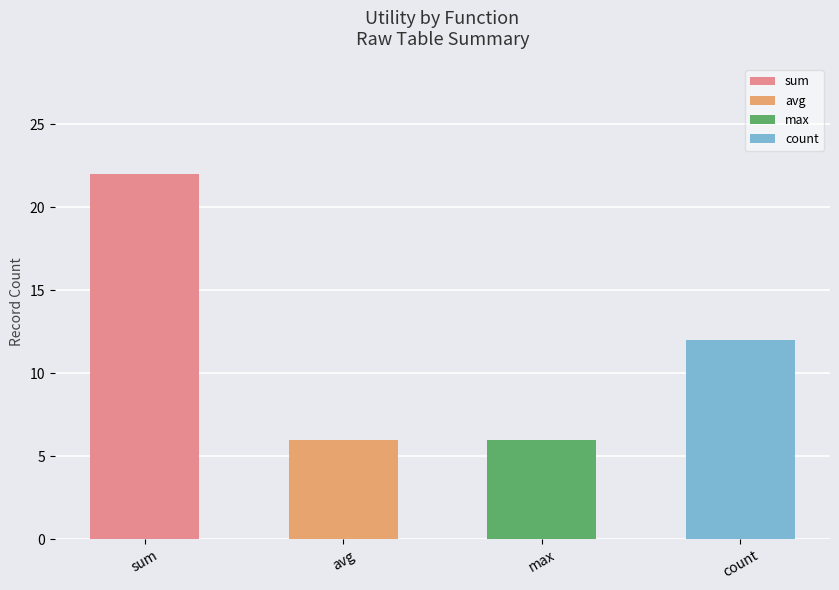

Which label corresponds to the largest value in the chart?

sum